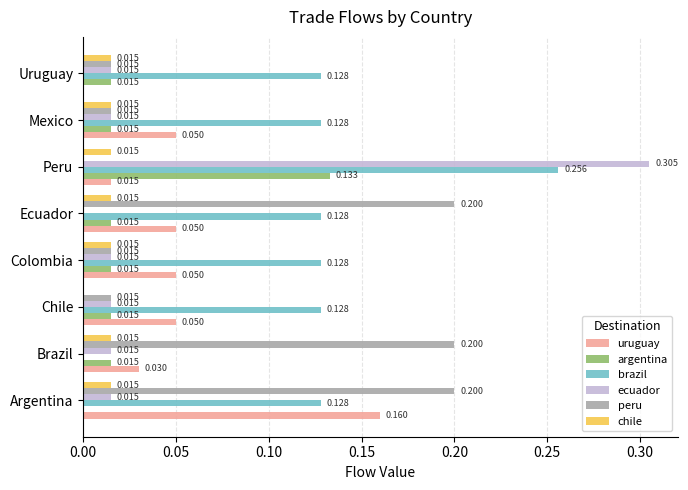

Which series has the largest total across all categories?

brazil